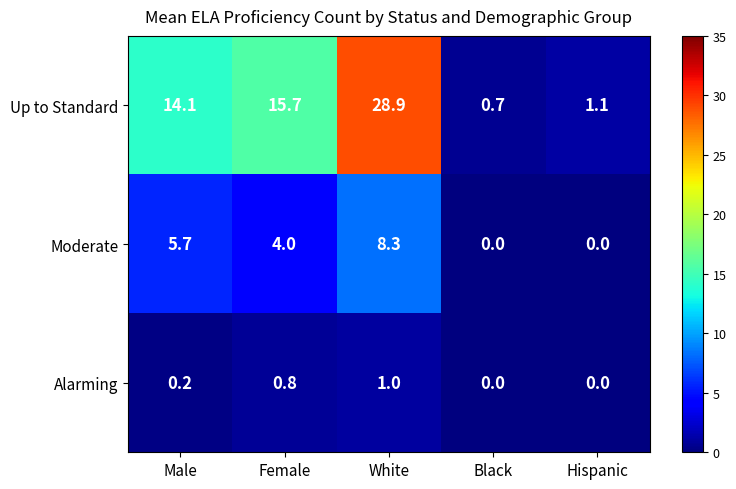

Which series has the largest total across all categories?

Up to Standard